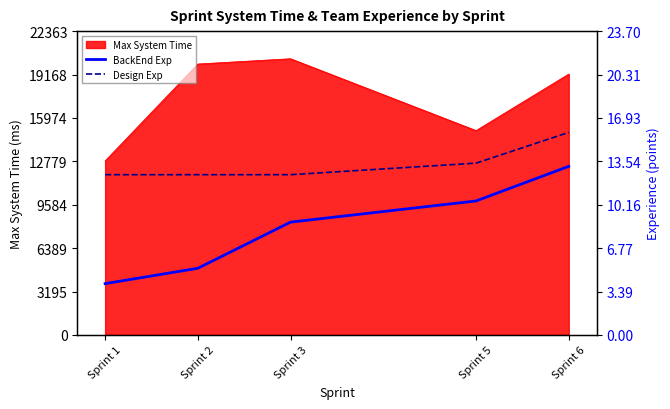

What is the highest value of the BackEnd Exp series?

13.2